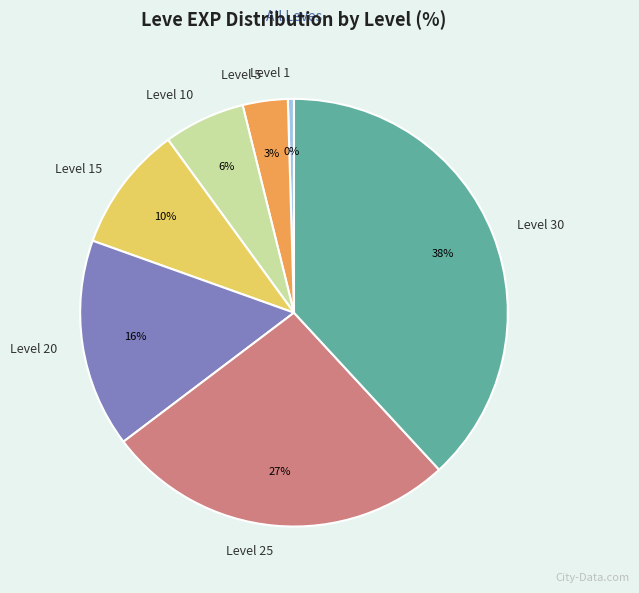

Rank the categories by value from lowest to highest.

Level 1, Level 5, Level 10, Level 15, Level 20, Level 25, Level 30